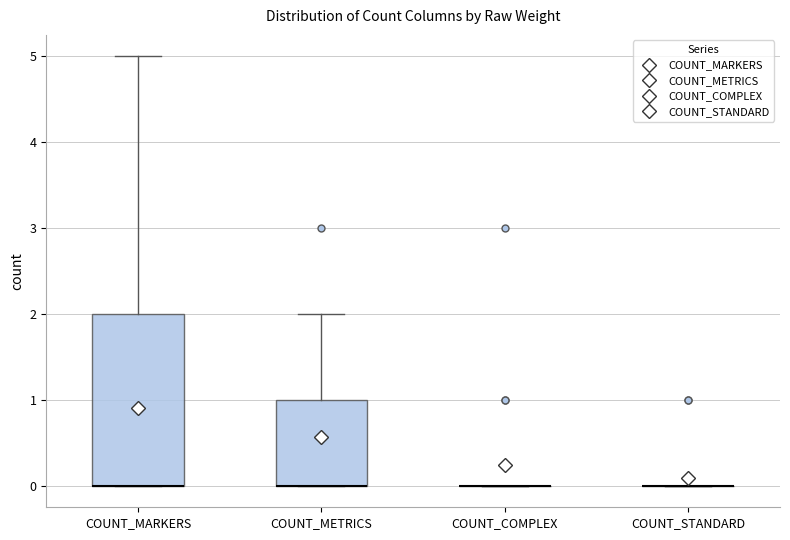

Which box is the tallest, from its lower edge to its upper edge?

COUNT_MARKERS